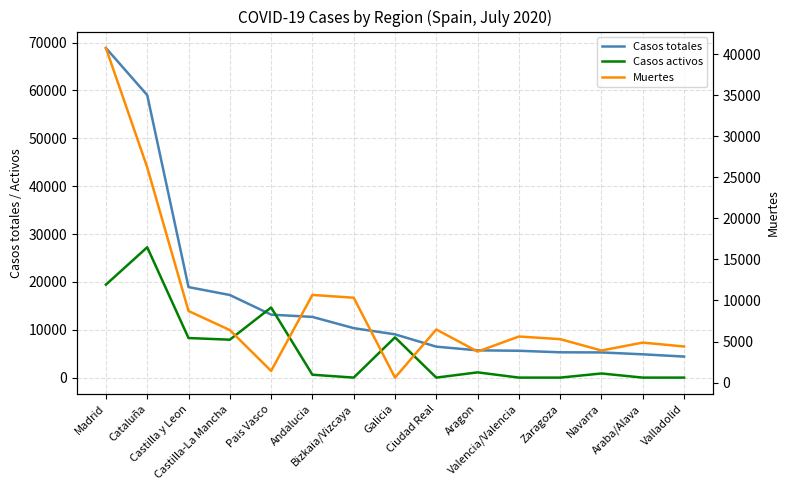

True or false: Casos activos has more than 1 interior local peaks.

True